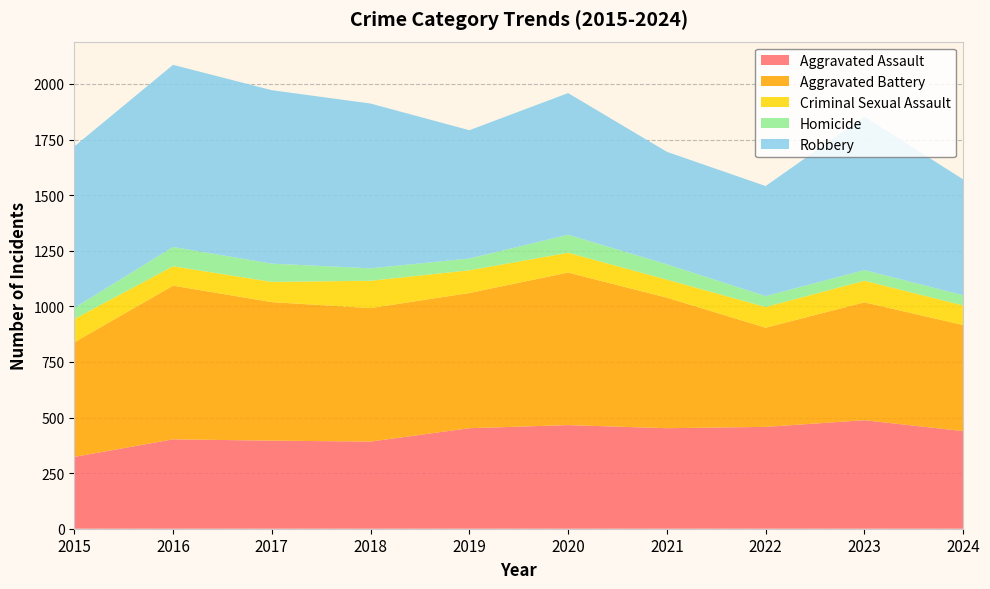

Reading right to left, transcribe all the data shown in this chart.

Aggravated Assault: 439	488	458	452	466	452	392	396	402	323
Aggravated Battery: 477	530	446	587	686	608	600	623	691	515
Criminal Sexual Assault: 88	97	93	81	89	102	123	91	87	105
Homicide: 46	48	49	69	81	53	56	82	87	50
Robbery: 521	690	495	506	637	577	741	780	819	726